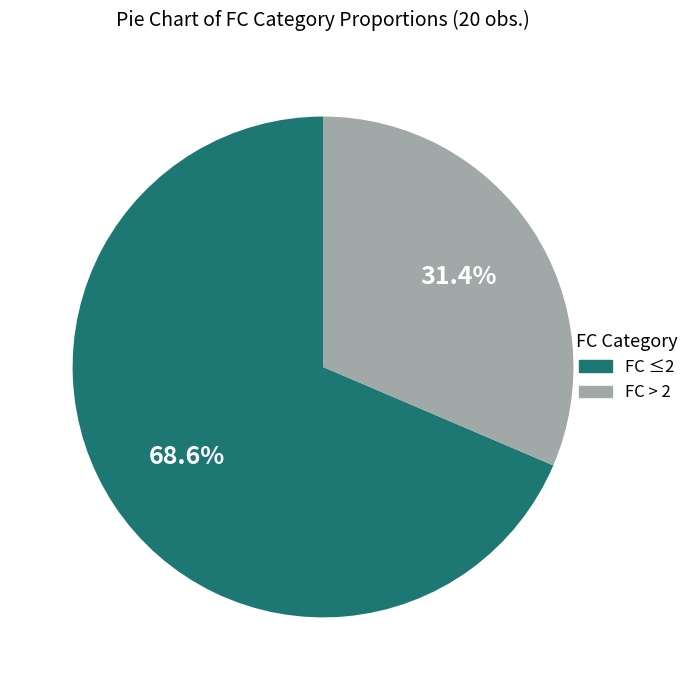

How many segments does this pie chart have?

2